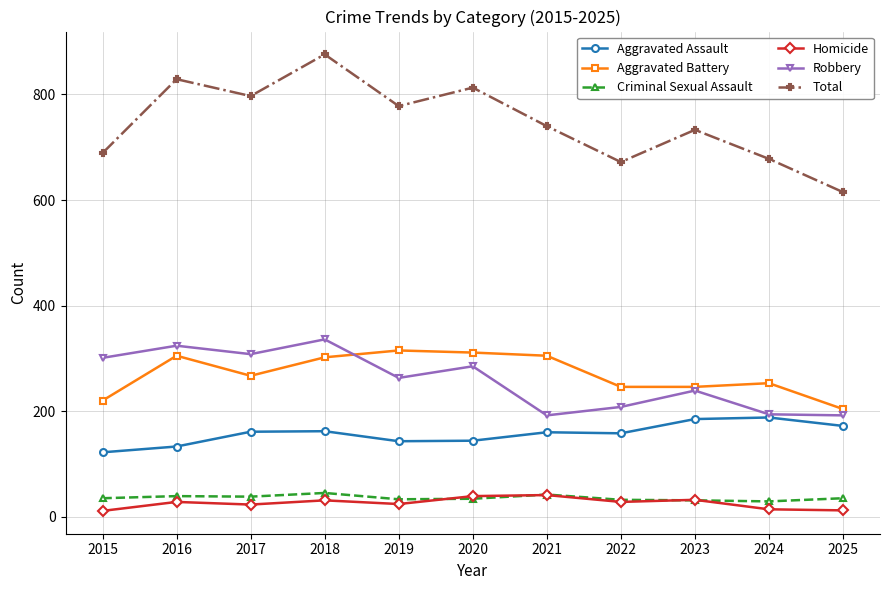

True or false: Robbery and Total intersect in this chart.

False